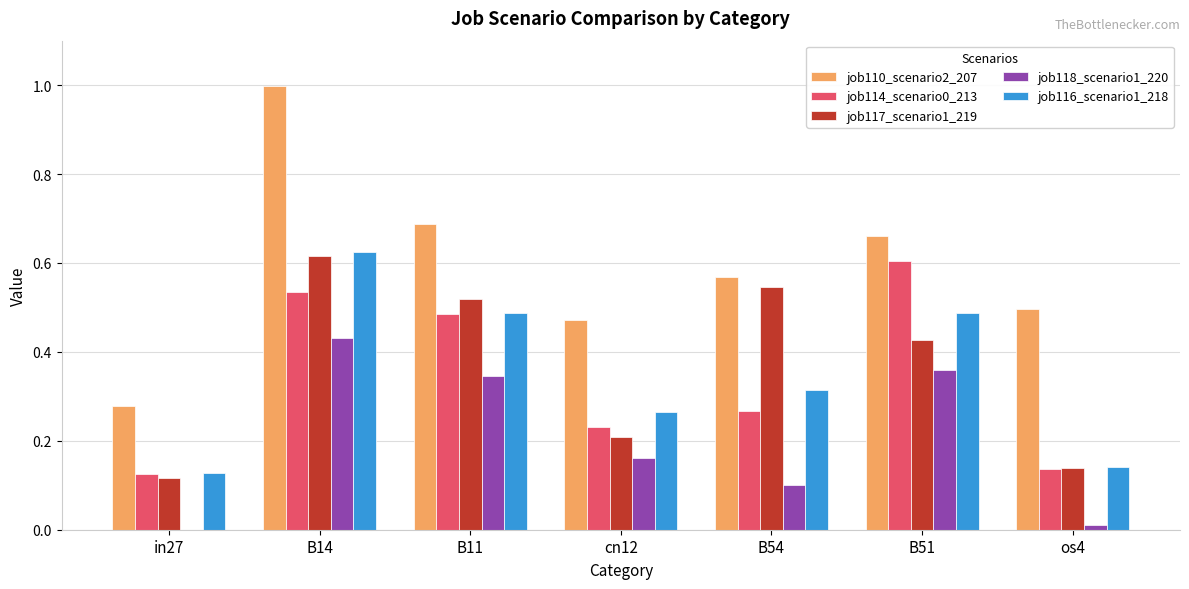

At which category is the sum across all series the highest?

B14